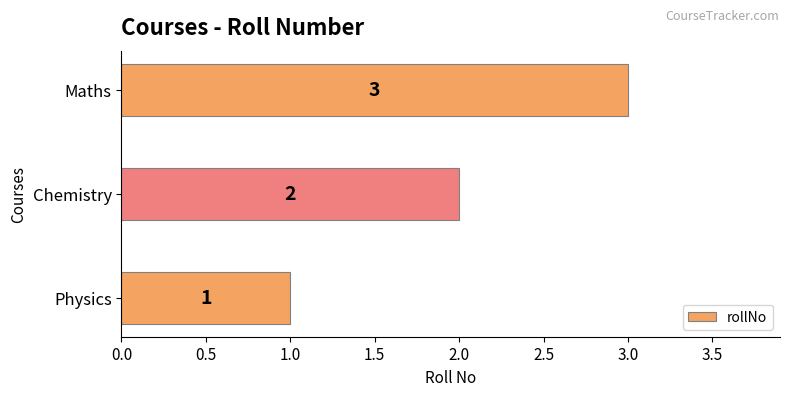

Rank the categories by value from lowest to highest.

Physics, Chemistry, Maths